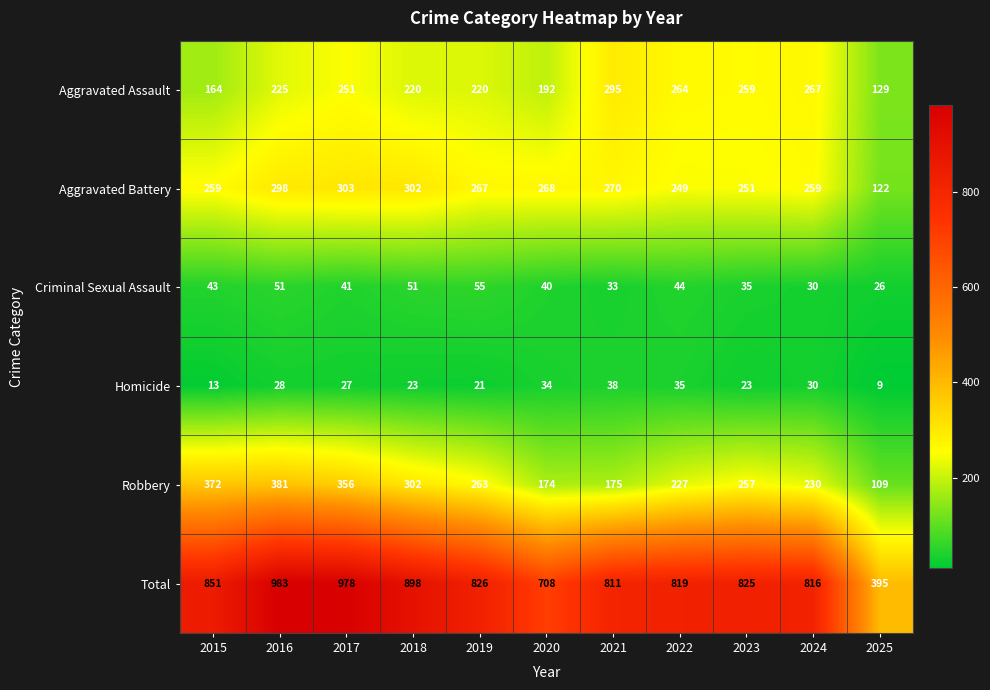

At which category is the sum across all series the highest?

2016